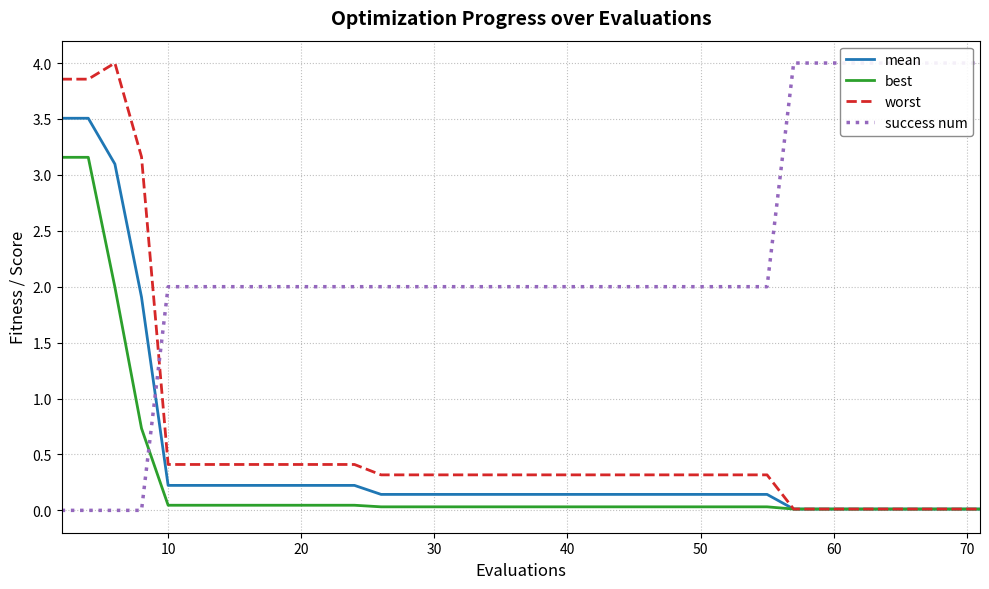

What value does the worst series have at 26?

0.3